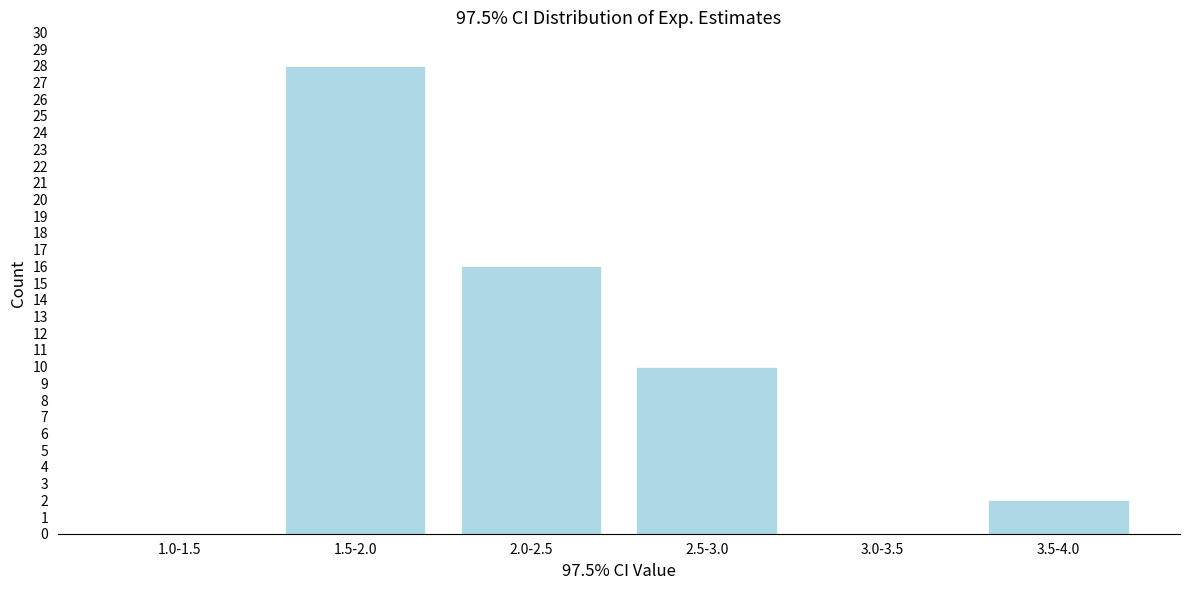

Reading left to right, transcribe all the data shown in this chart.

1.0-1.5=0	1.5-2.0=28	2.0-2.5=16	2.5-3.0=10	3.0-3.5=0	3.5-4.0=2